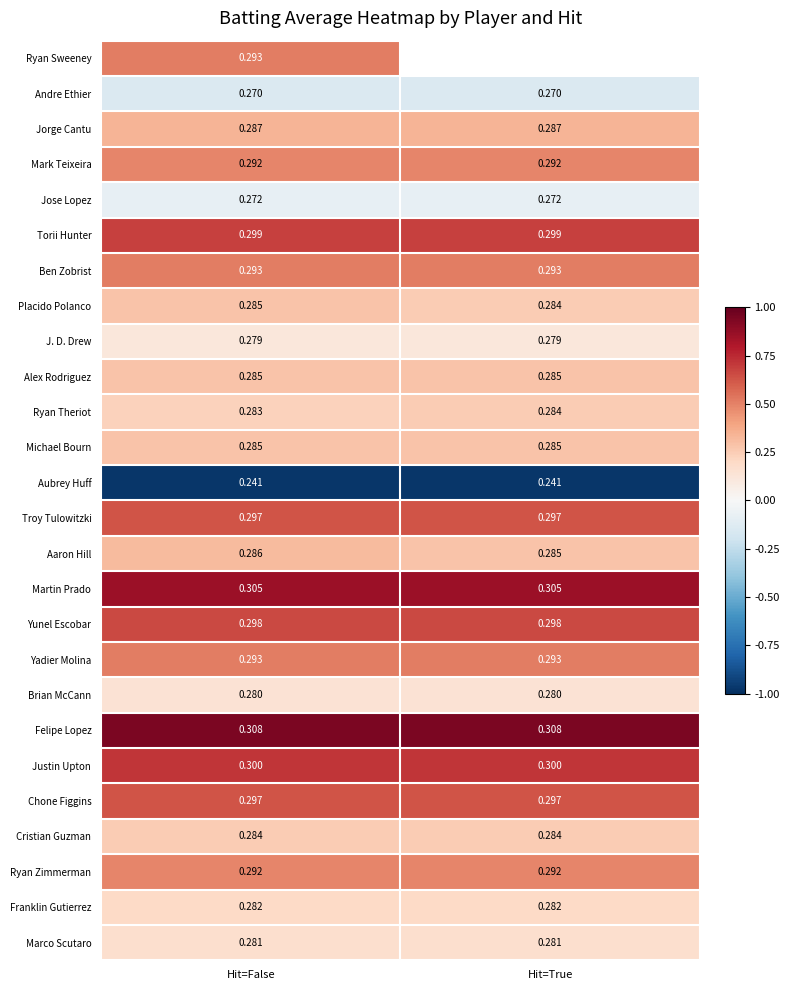

What is the smallest value displayed?

-1.0